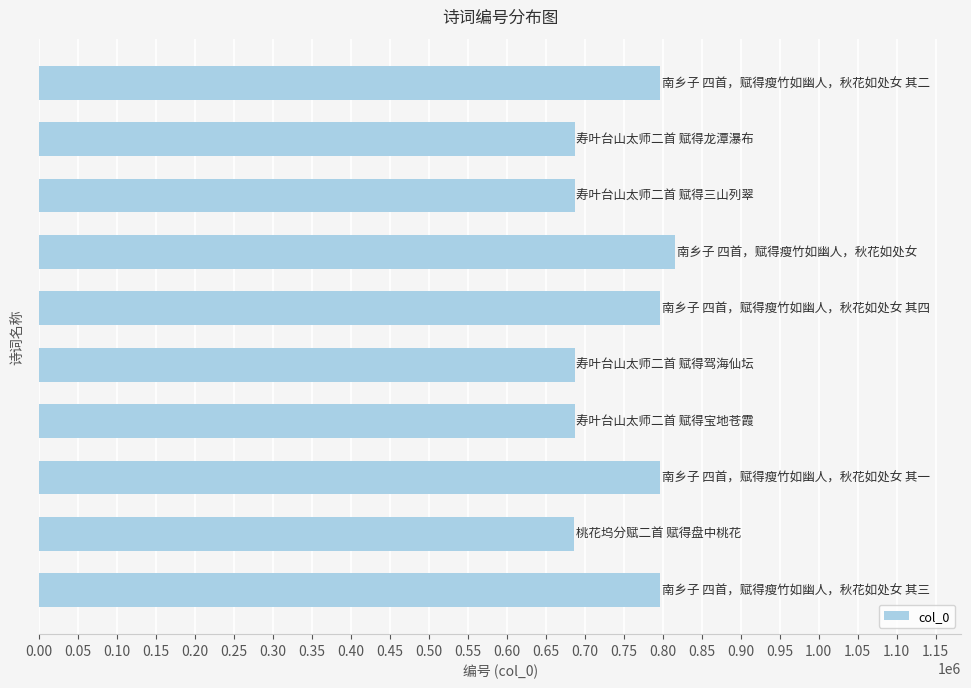

What is the difference between the maximum and minimum values?

129757